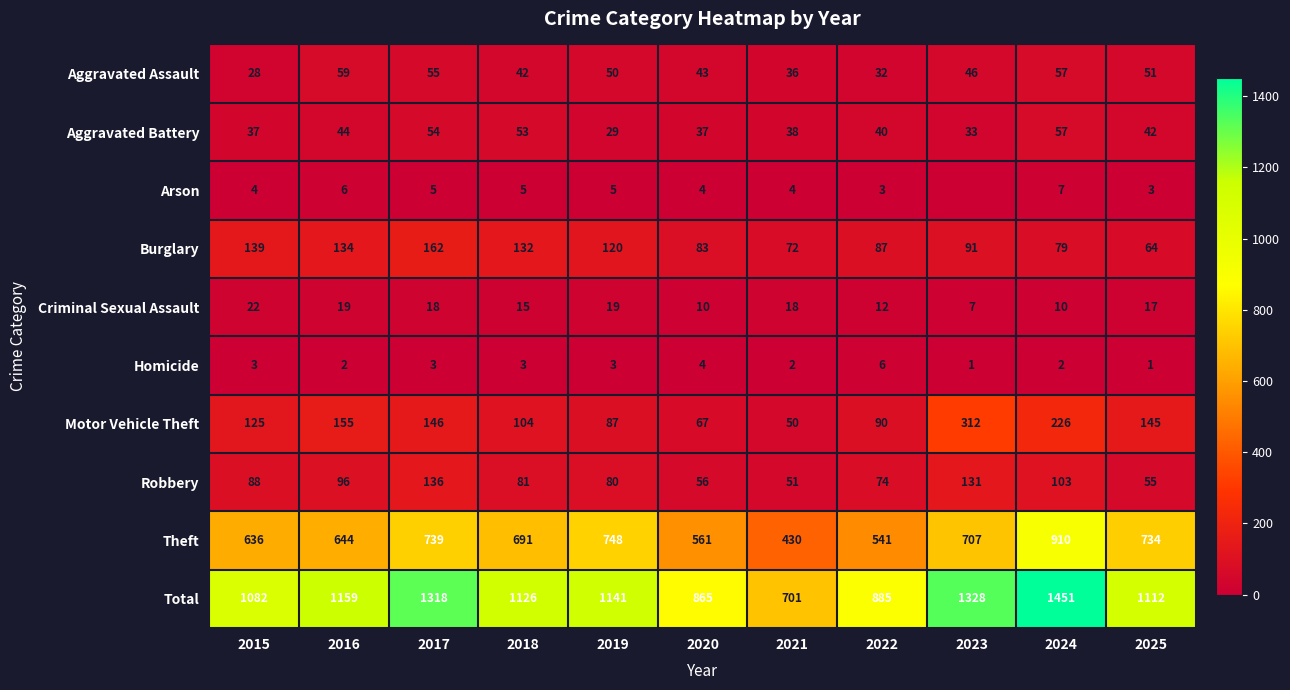

What is the difference between the maximum and second lowest values in the Criminal Sexual Assault series?

12